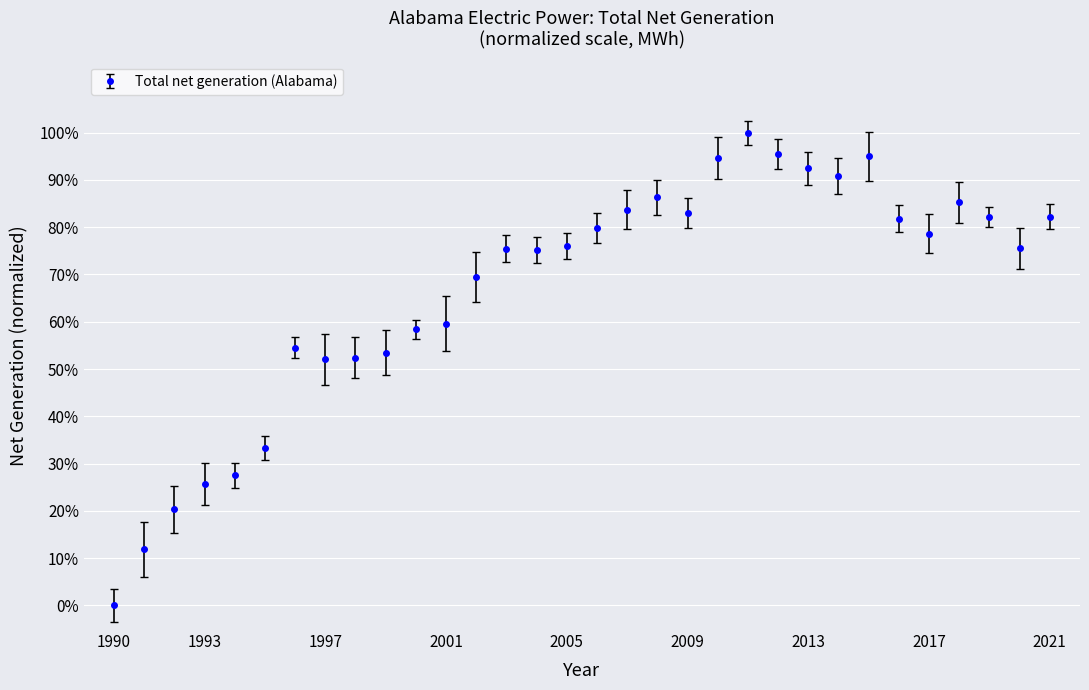

Is this an area chart (filled region under the line)?

No